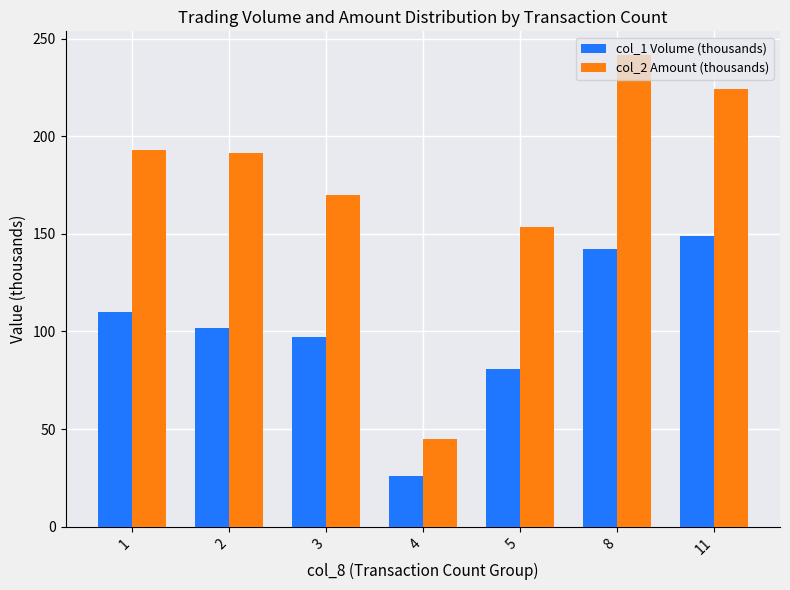

Which category has the lowest value in the col_1 Volume (thousands) series?

4